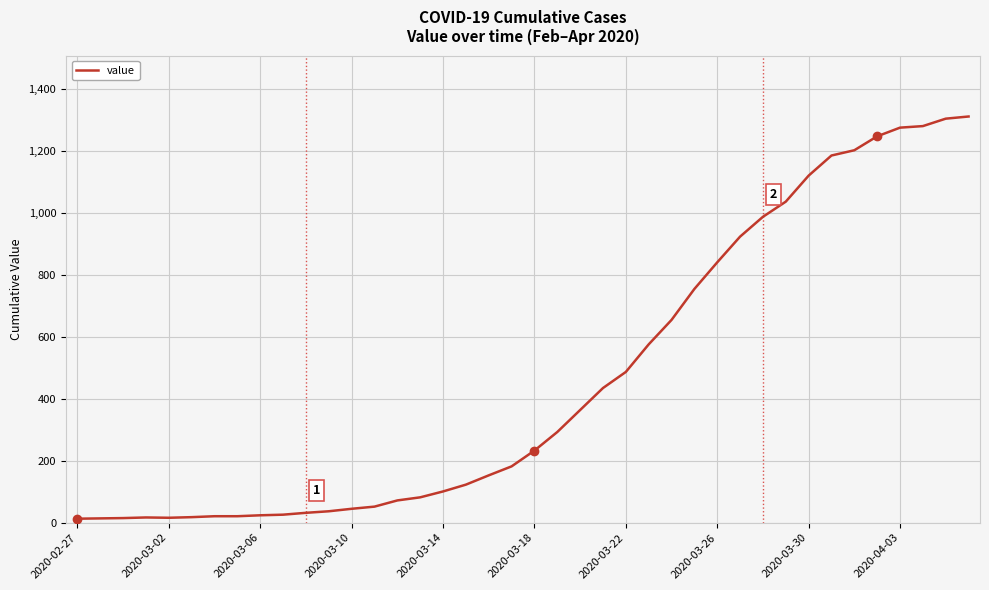

What is the difference between the maximum and minimum values?

1299